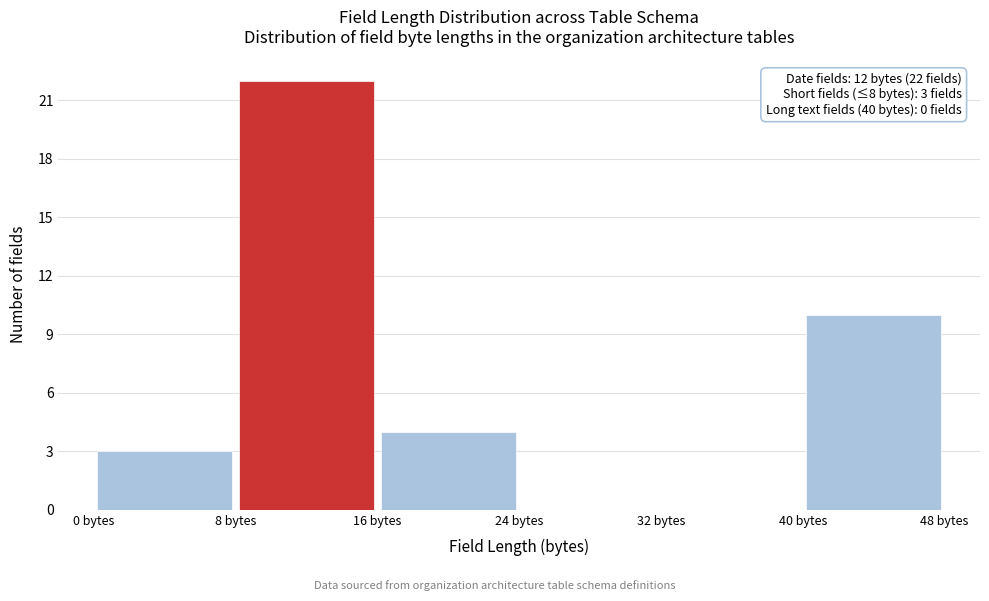

Which range on the x-axis has the tallest bar?

8 to 16